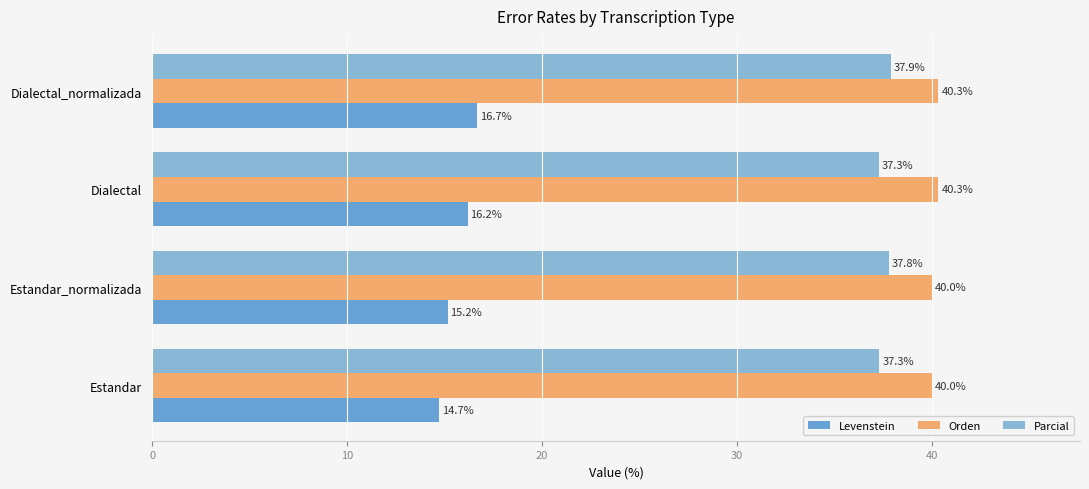

At how many categories does at least one series exceed 20?

4